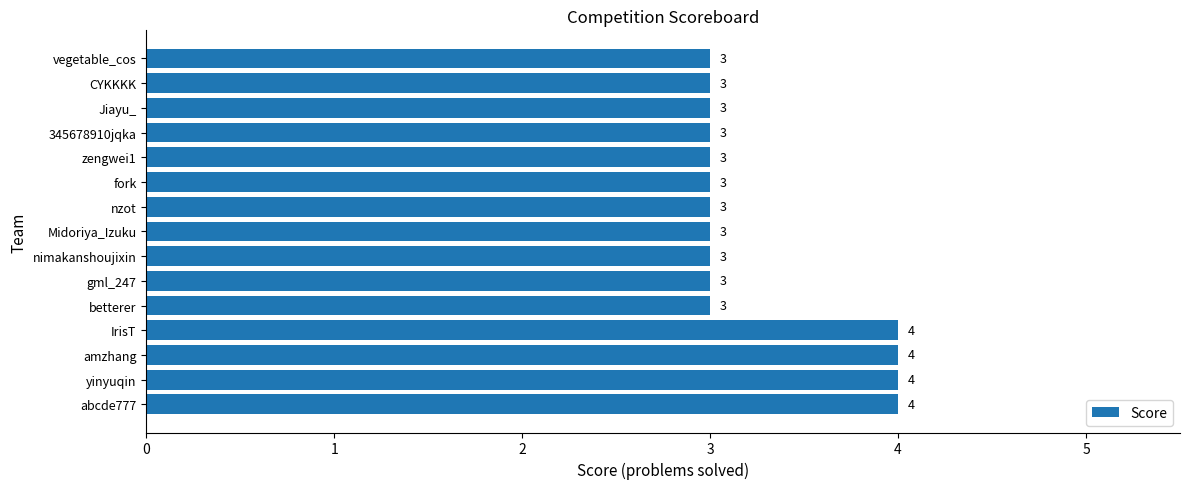

Count the values in the range 3 to 4.

15